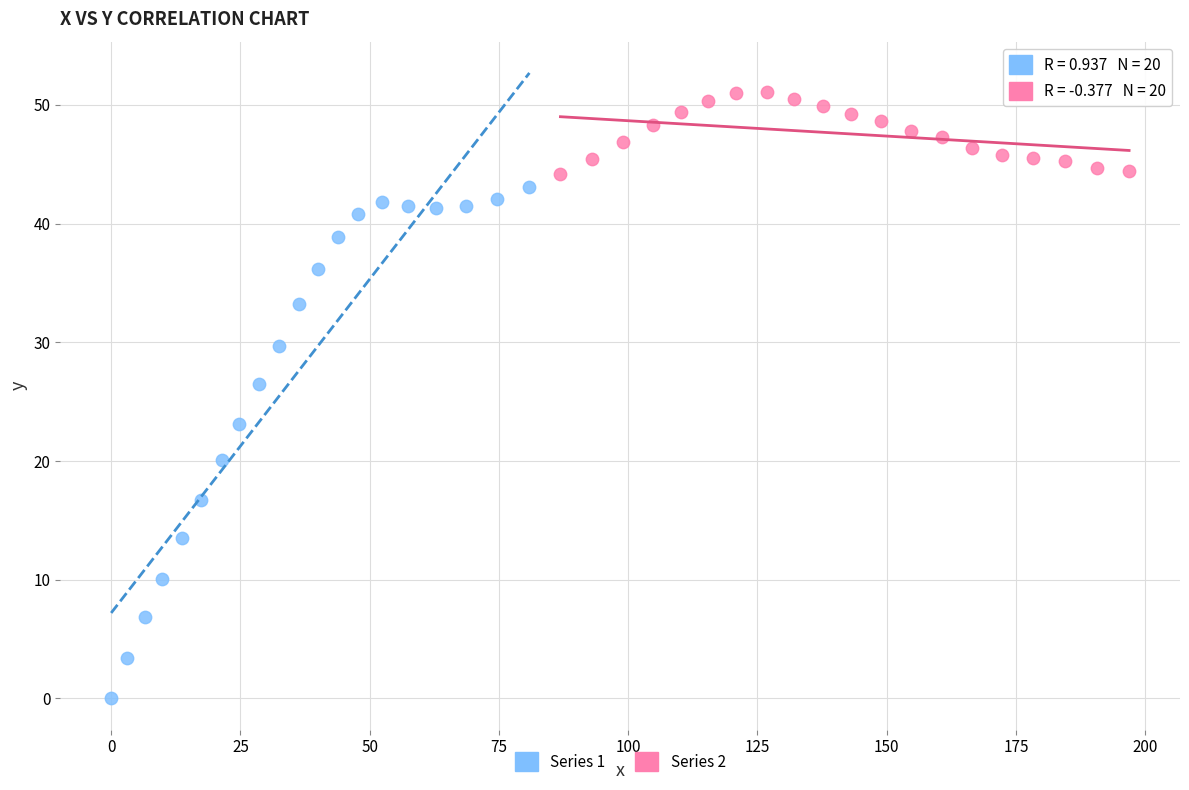

Which series has the largest Y range (max minus min)?

Series 1